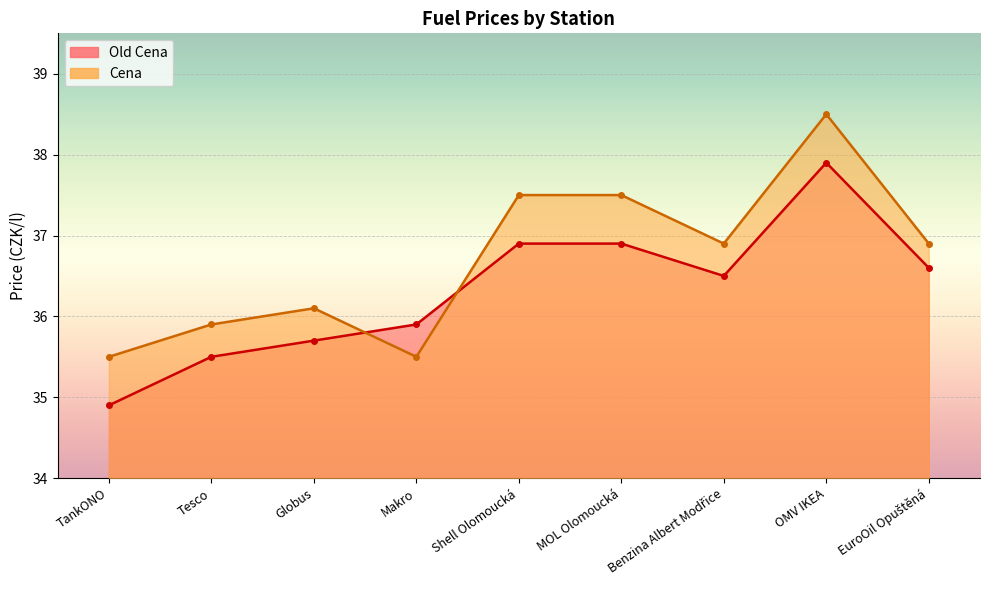

What is the value of the Cena point at the 2nd from the left?

35.9